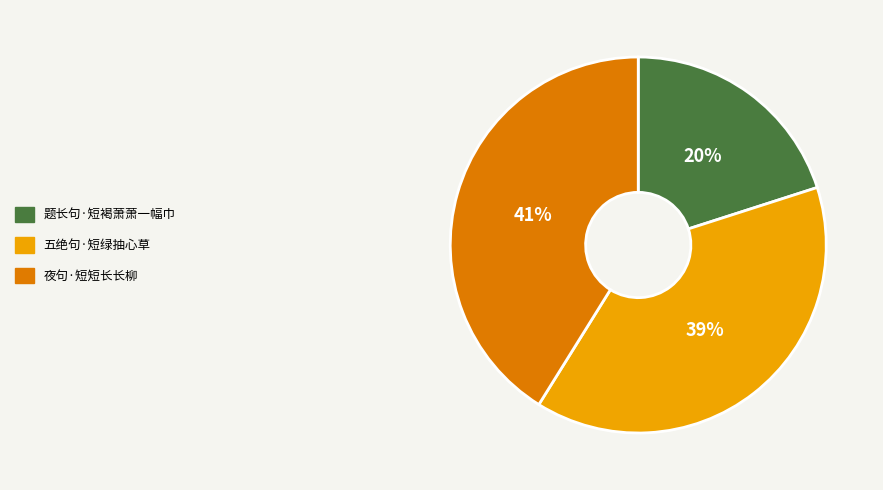

Count the number of slices in the pie.

3